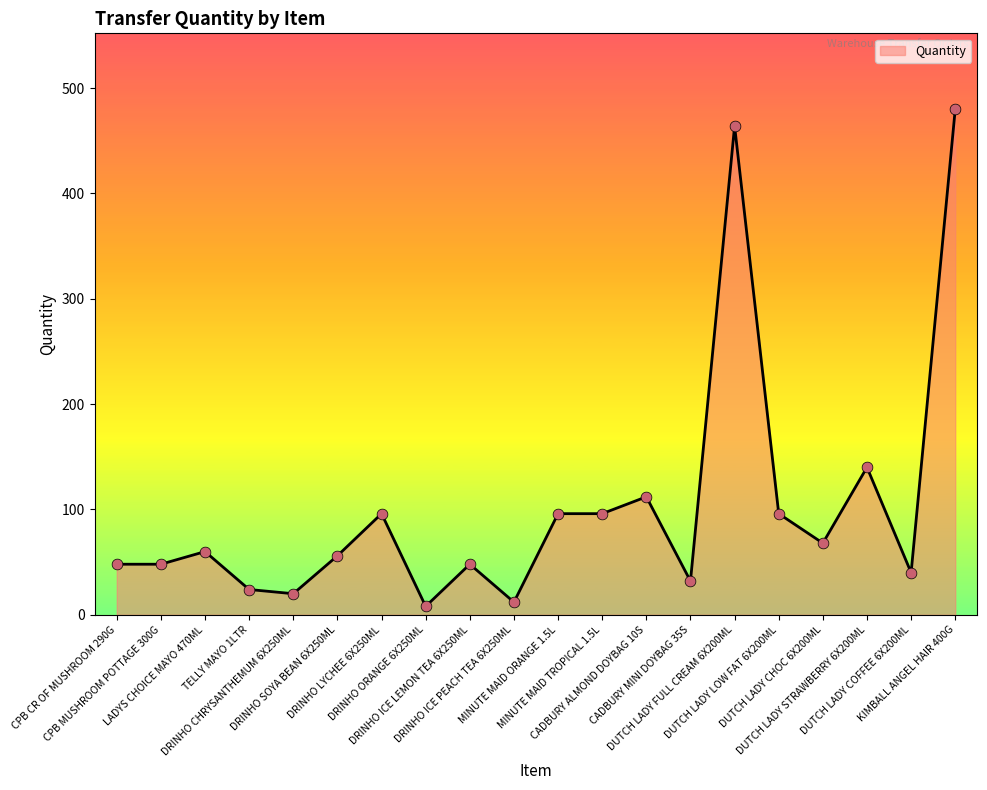

Which has a higher value, KIMBALL ANGEL HAIR 400G or CADBURY MINI DOYBAG 35S?

KIMBALL ANGEL HAIR 400G